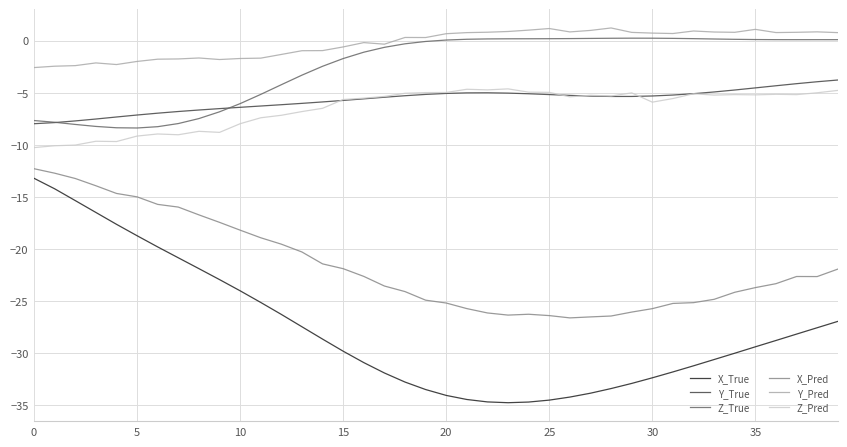

True or false: Y_Pred and Y_True cross at least once.

False